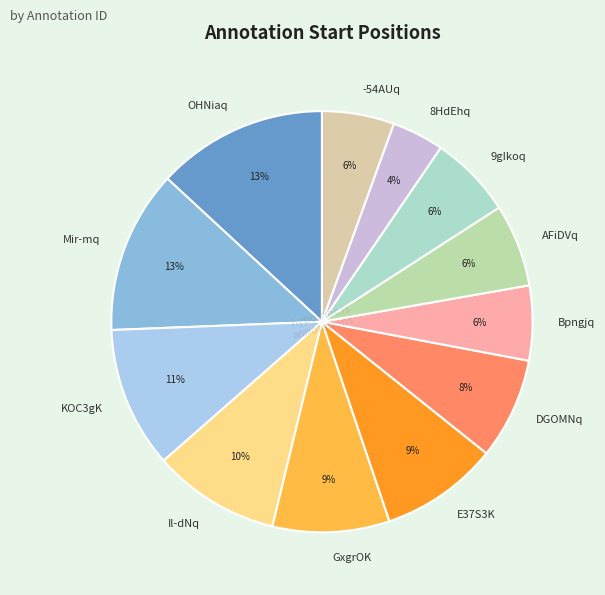

To the nearest percent, what is the difference between the largest and smallest slice percentages?

9%